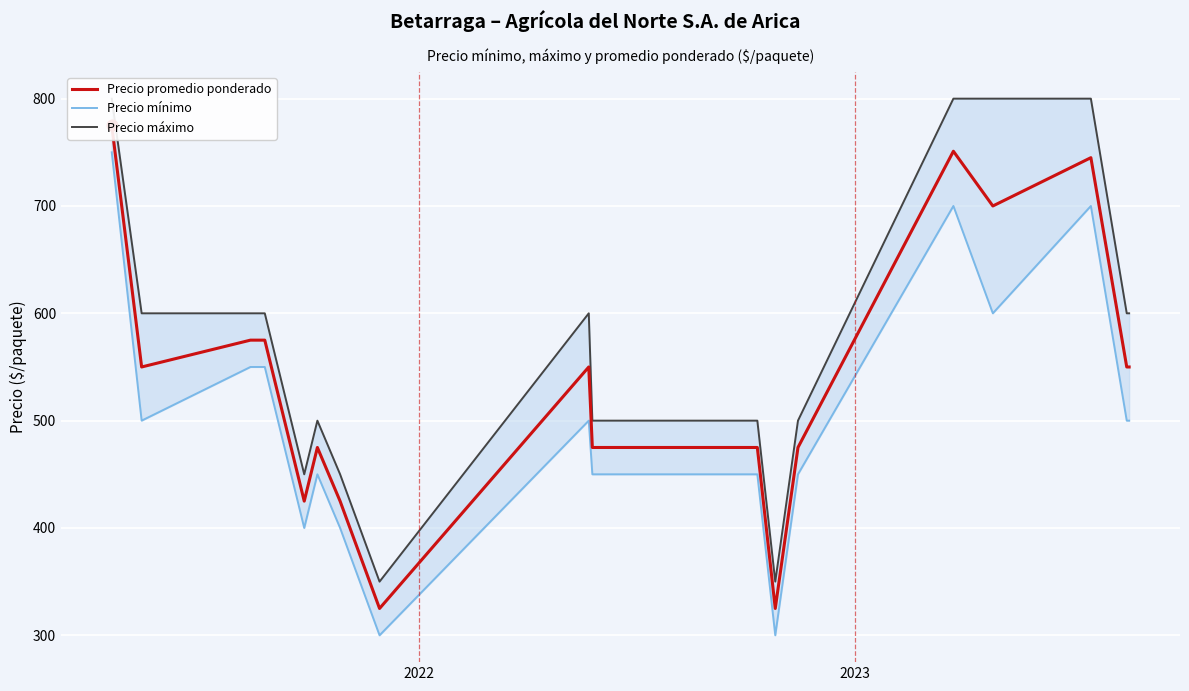

Which series reaches the maximum Y coordinate?

Precio máximo